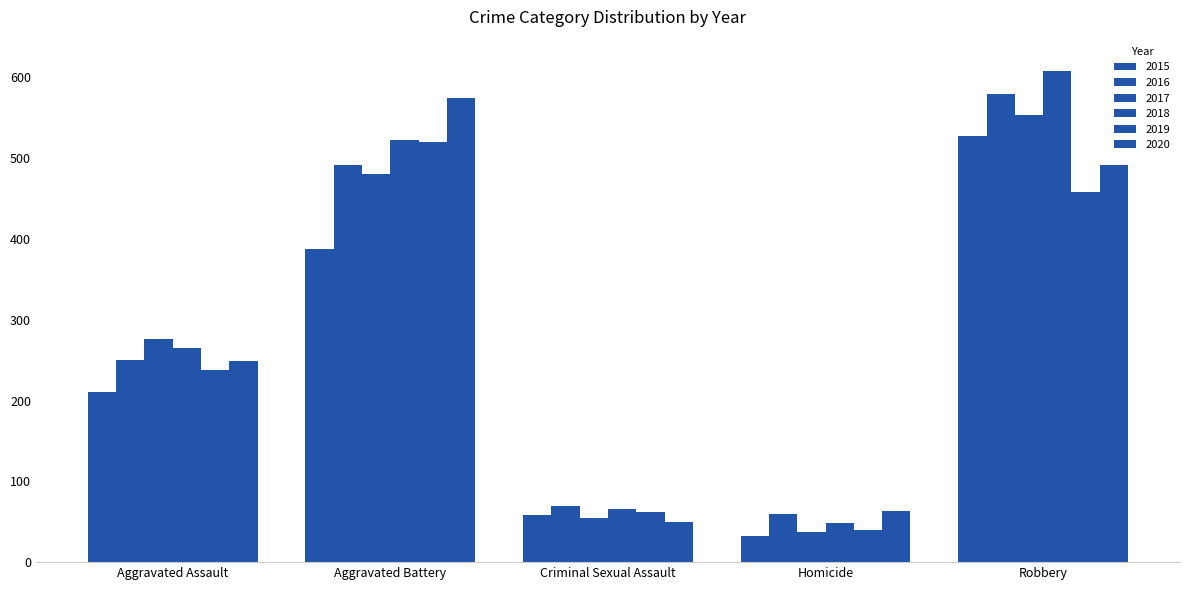

Are the bars grouped side by side (vs. stacked)?

Yes